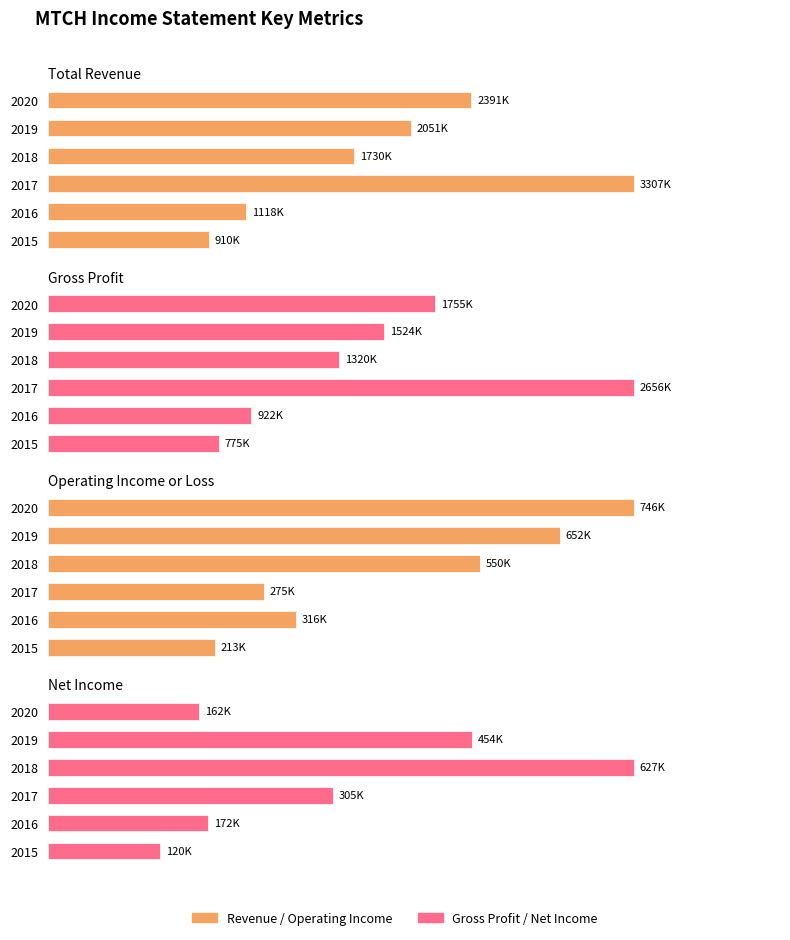

What is the spread (max minus min) of values at 2017?

3032500